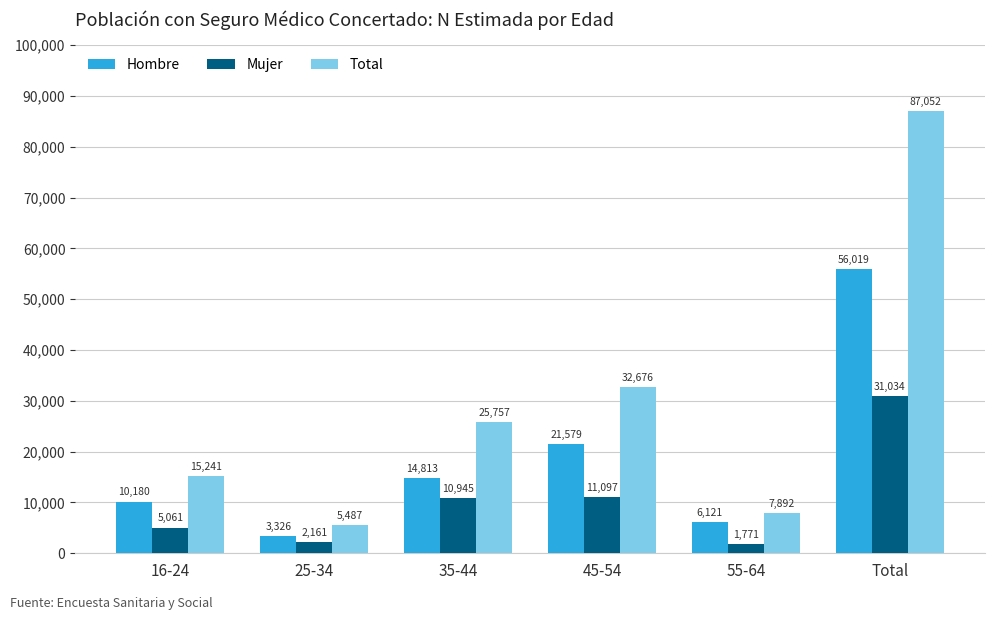

How many data points does each series have?

6